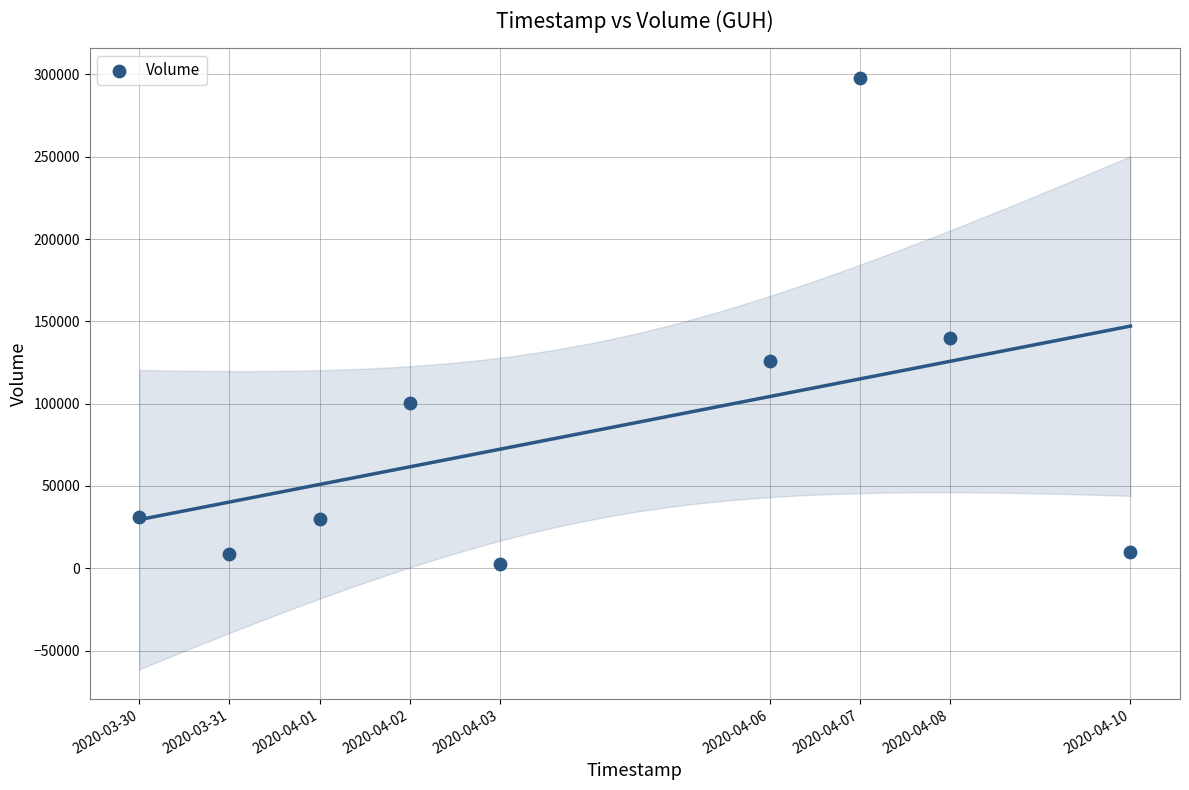

What Y value in the scatter plot is closest to 150150?

140100